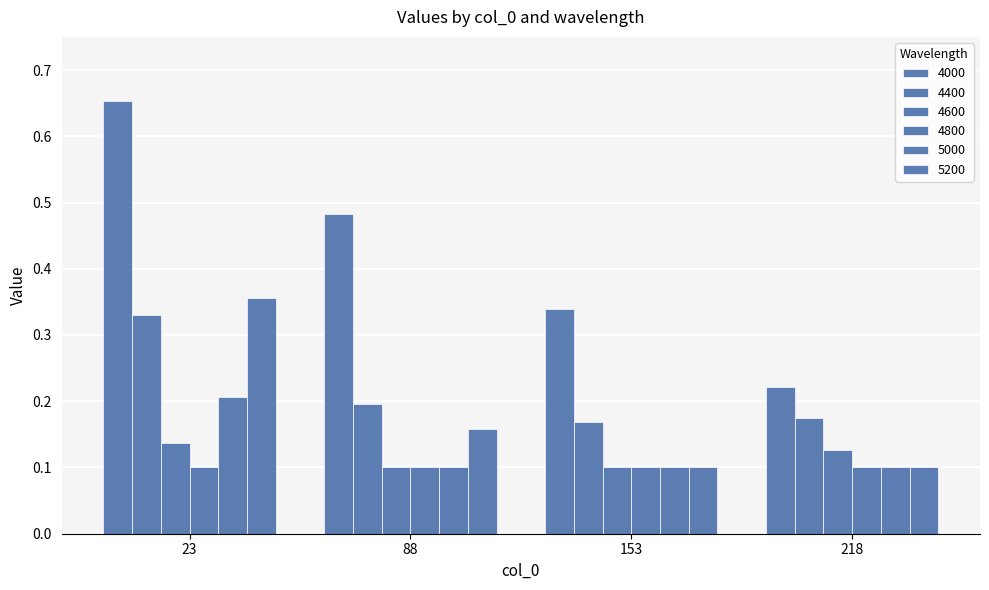

What is the approximate value of 4400 at 88?

0.2